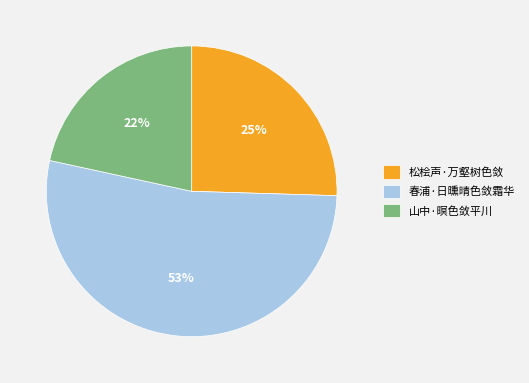

Is the sum of 山中·暝色敛平川 and 松桧声·万壑树色敛 greater than half?

No